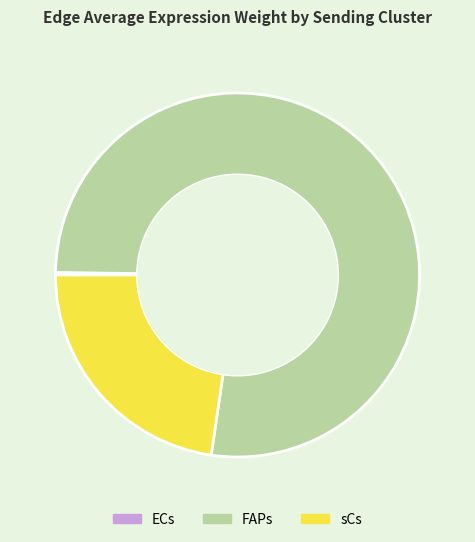

Which slice is the largest?

FAPs